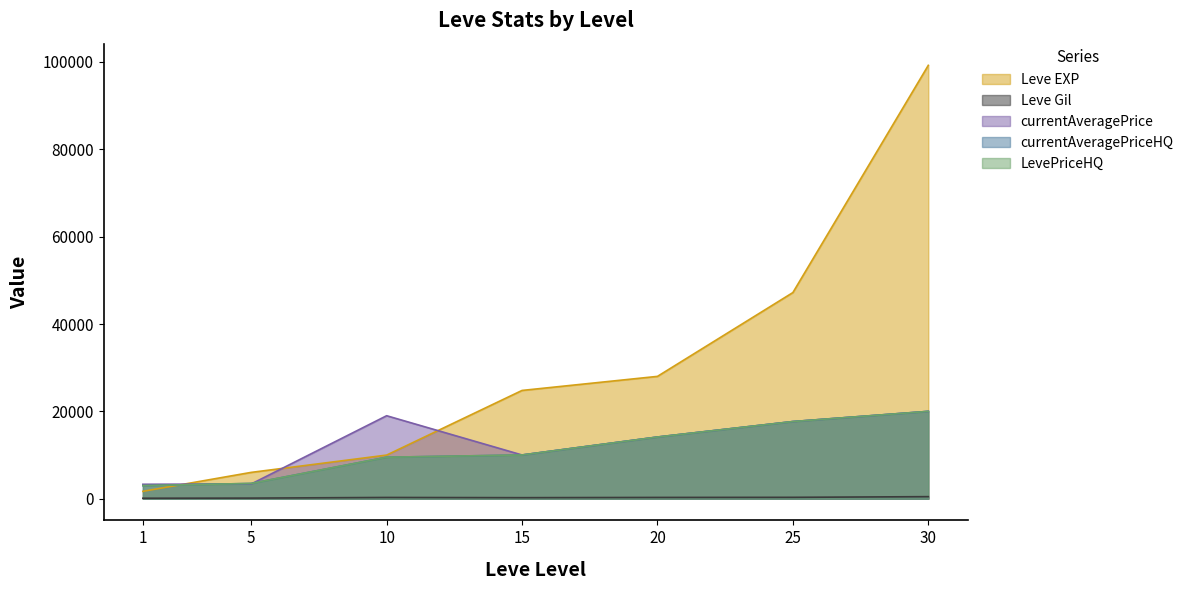

What is the sum of all LevePriceHQ values?

77806.4